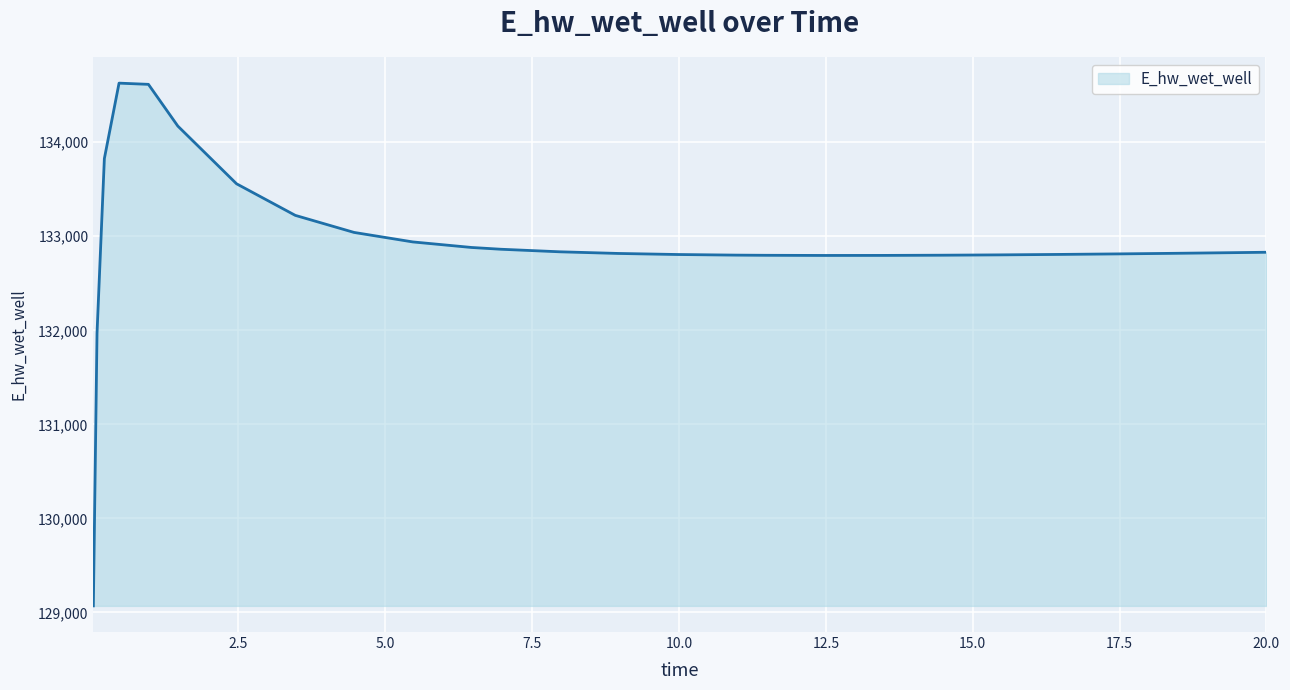

What is the maximum value shown in the chart?

134627.5